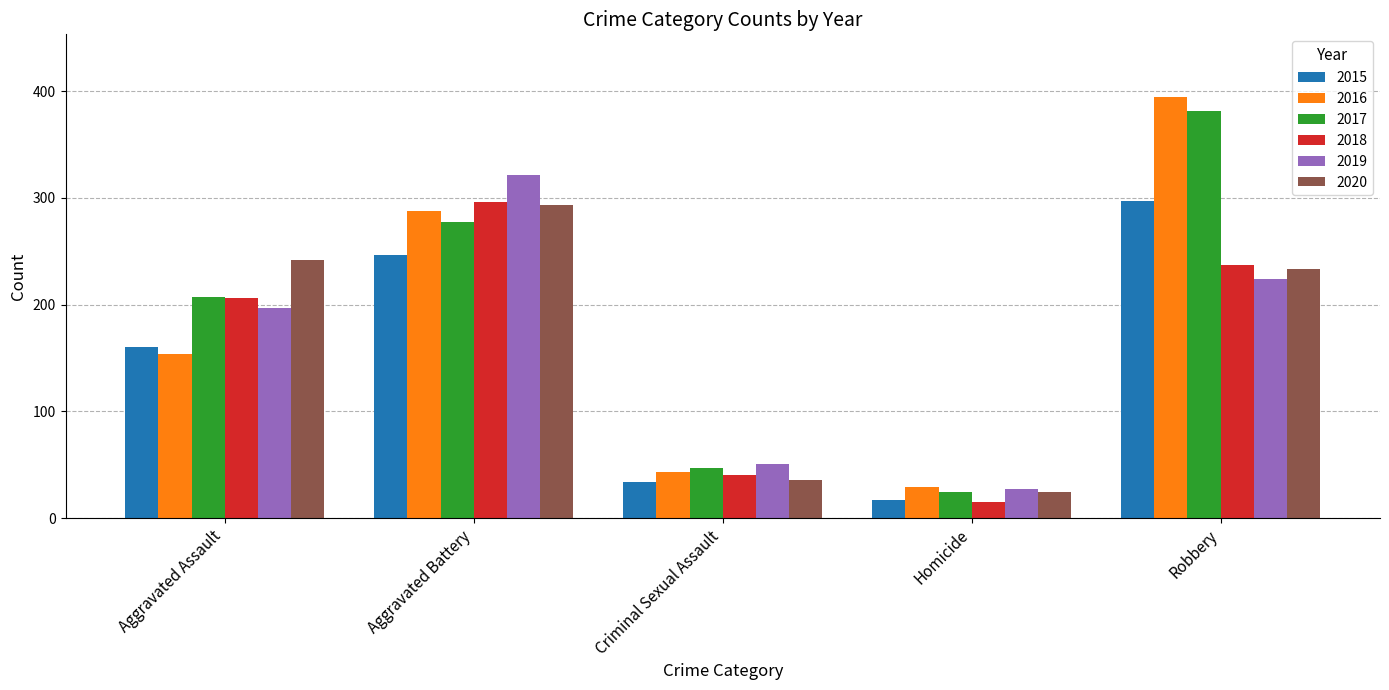

What is the approximate value of 2016 at Aggravated Battery?

288